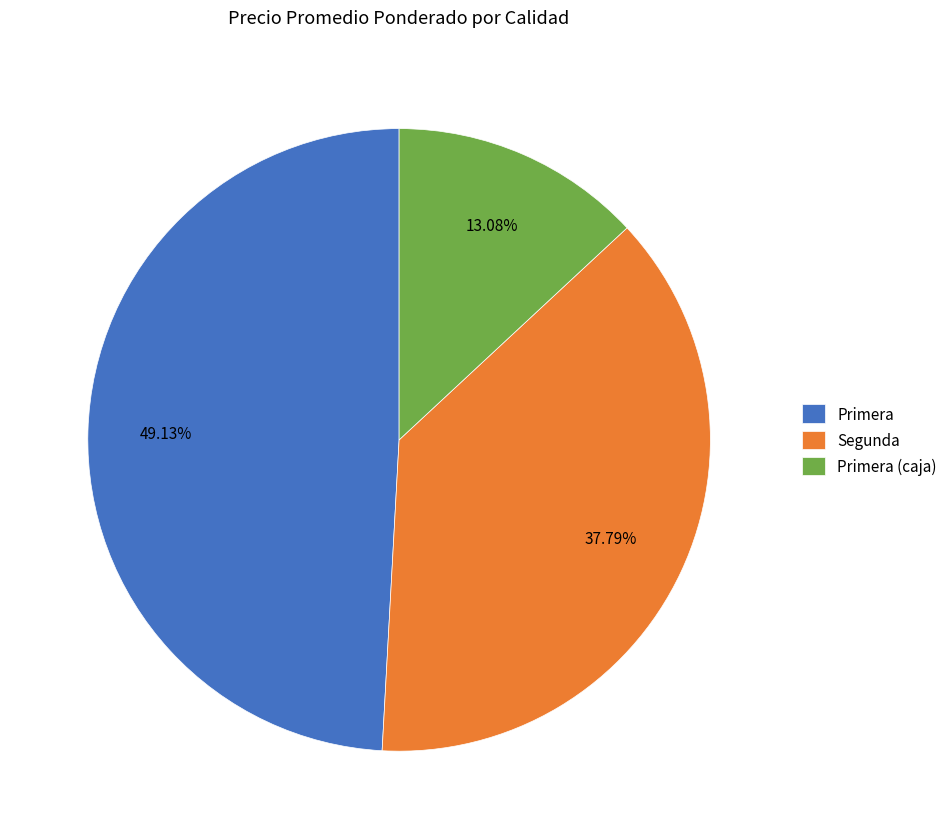

To the nearest percent, what is the combined percentage of Primera and Primera (caja)?

62%